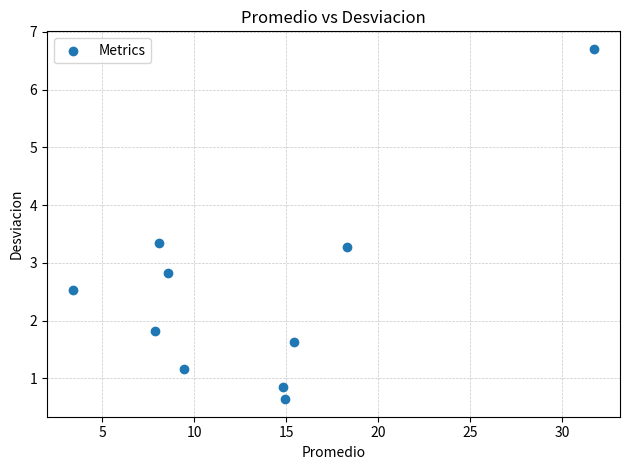

What Y value in the scatter plot is closest to 3?

2.8